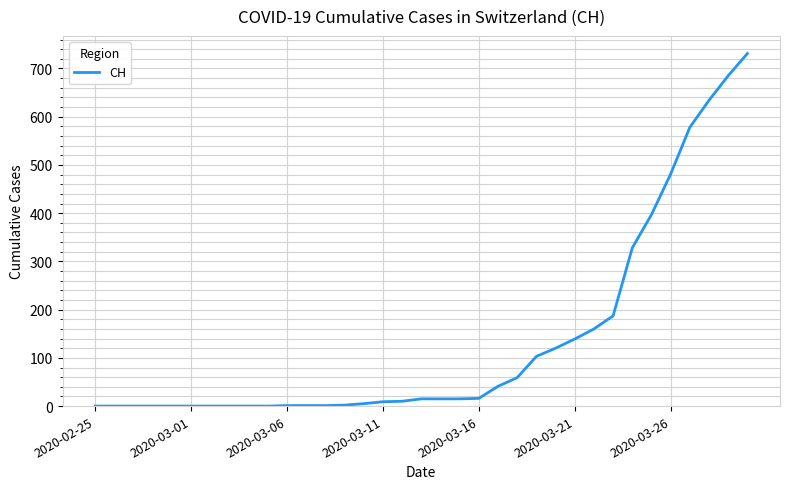

What is the difference between the maximum and minimum values?

731